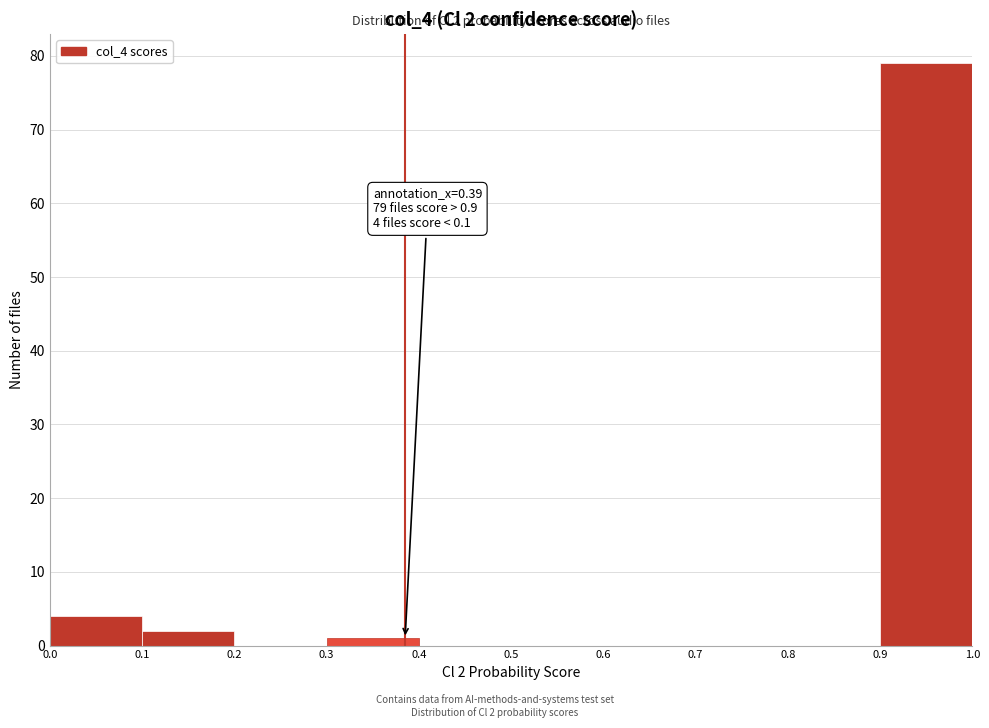

Which range on the x-axis has the tallest bar?

0.9 to 1.0